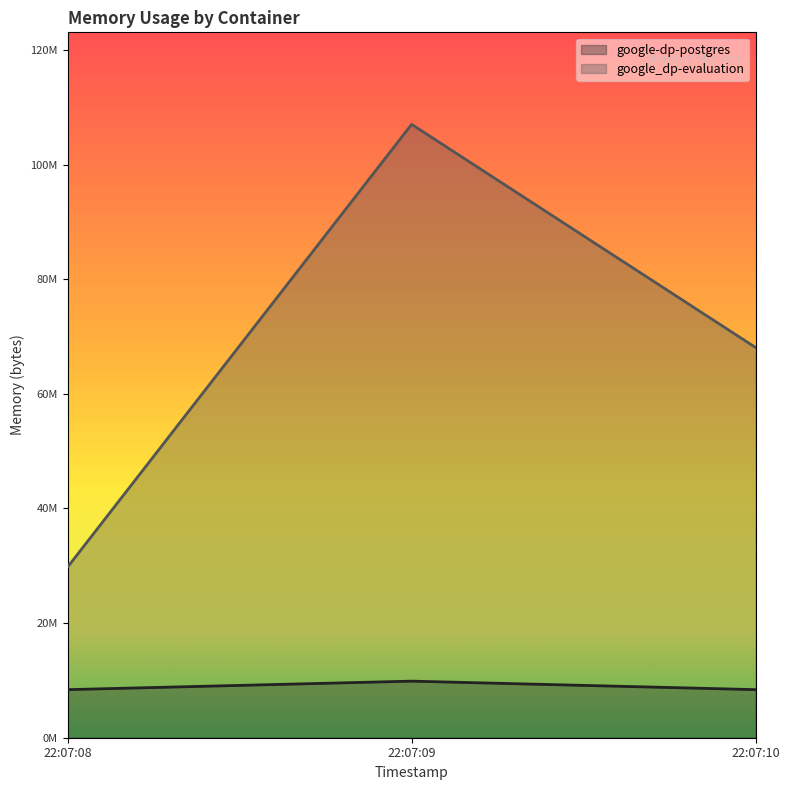

At which category does the chart reach its peak across all series?

22:07:09